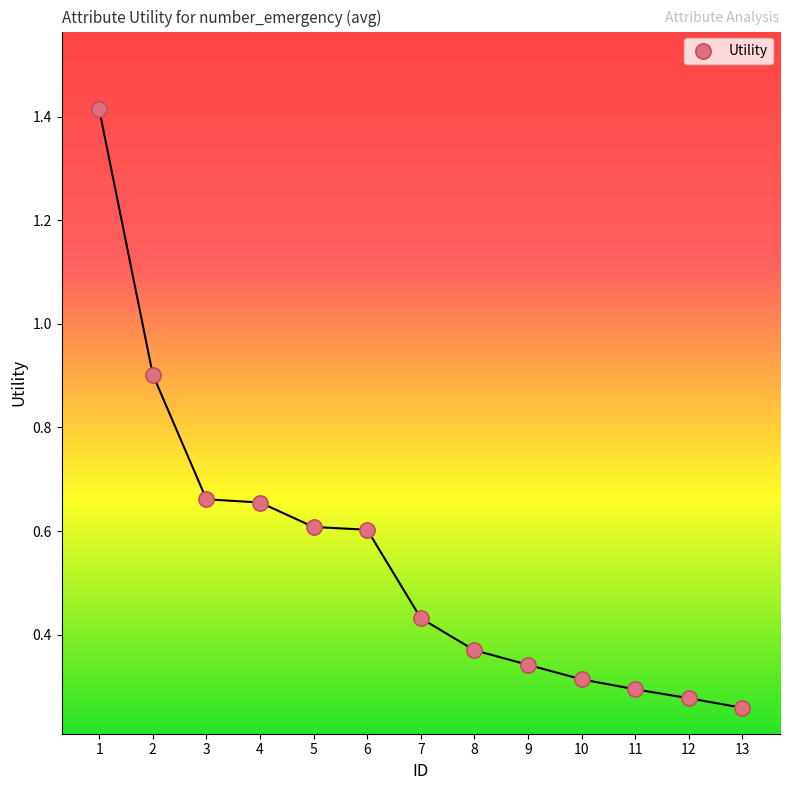

What is the range of Y values (max minus min)?

1.2